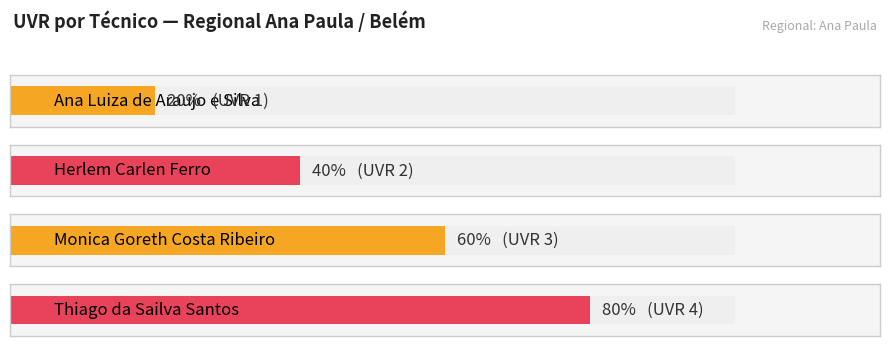

Reading left to right, list all the values displayed in this chart.

Ana Luiza de Araujo e Silva=1	Herlem Carlen Ferro=2	Monica Goreth Costa Ribeiro=3	Thiago da Sailva Santos=4